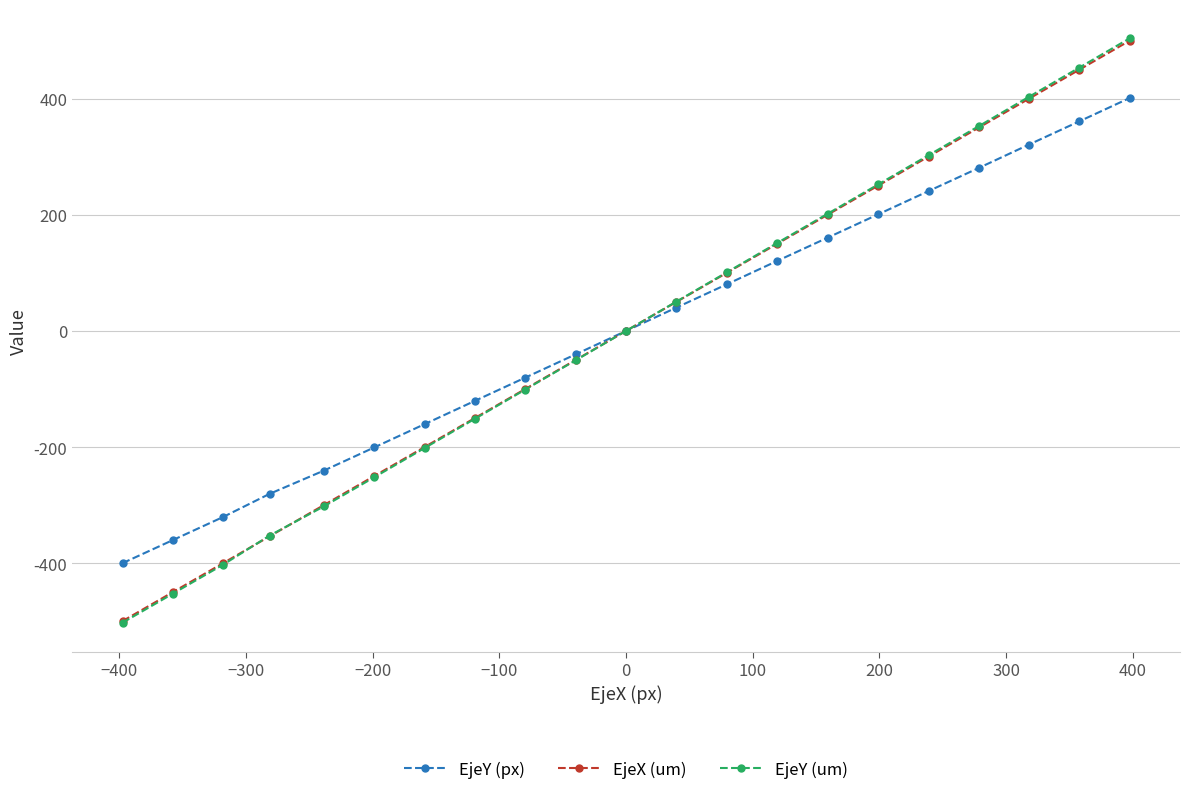

What is the average value of the EjeY (um) series?

0.3